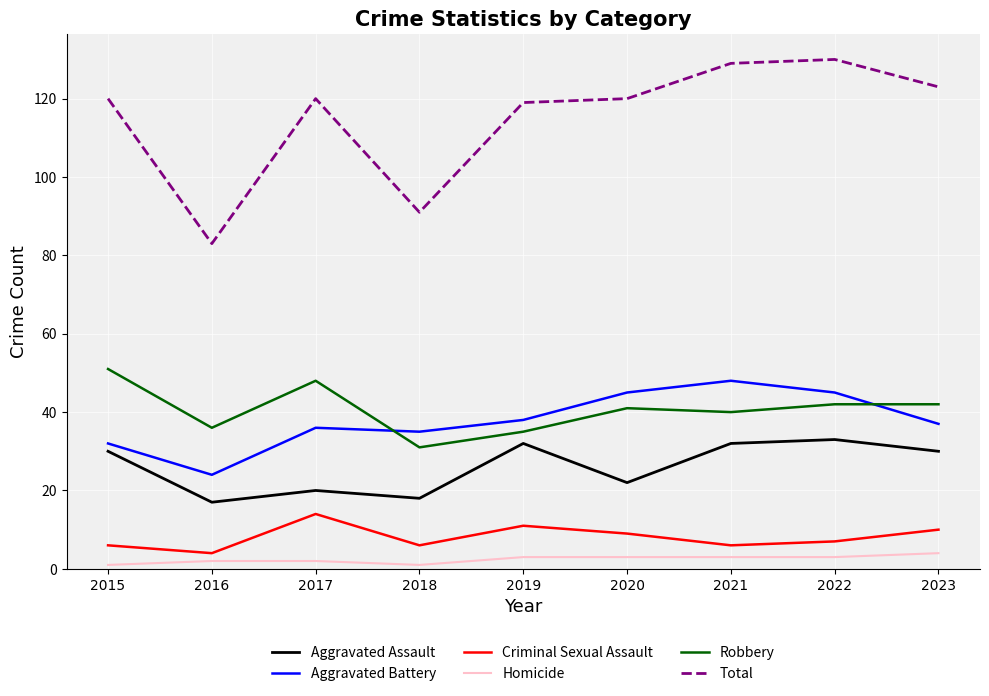

At which label does Robbery reach its peak?

2015